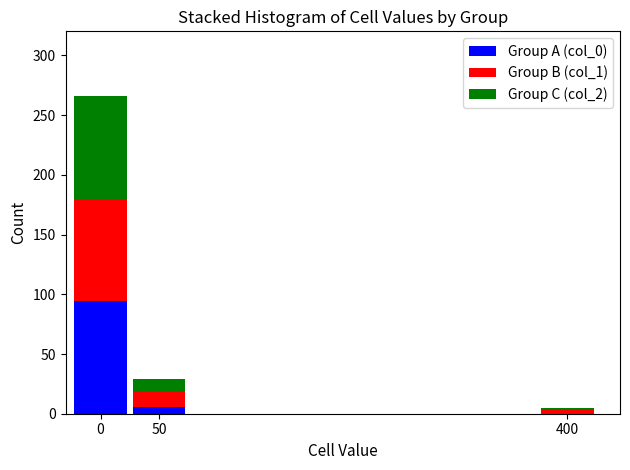

Reading left to right, transcribe the values for Group A (col_0).

0=94	50=6	400=0